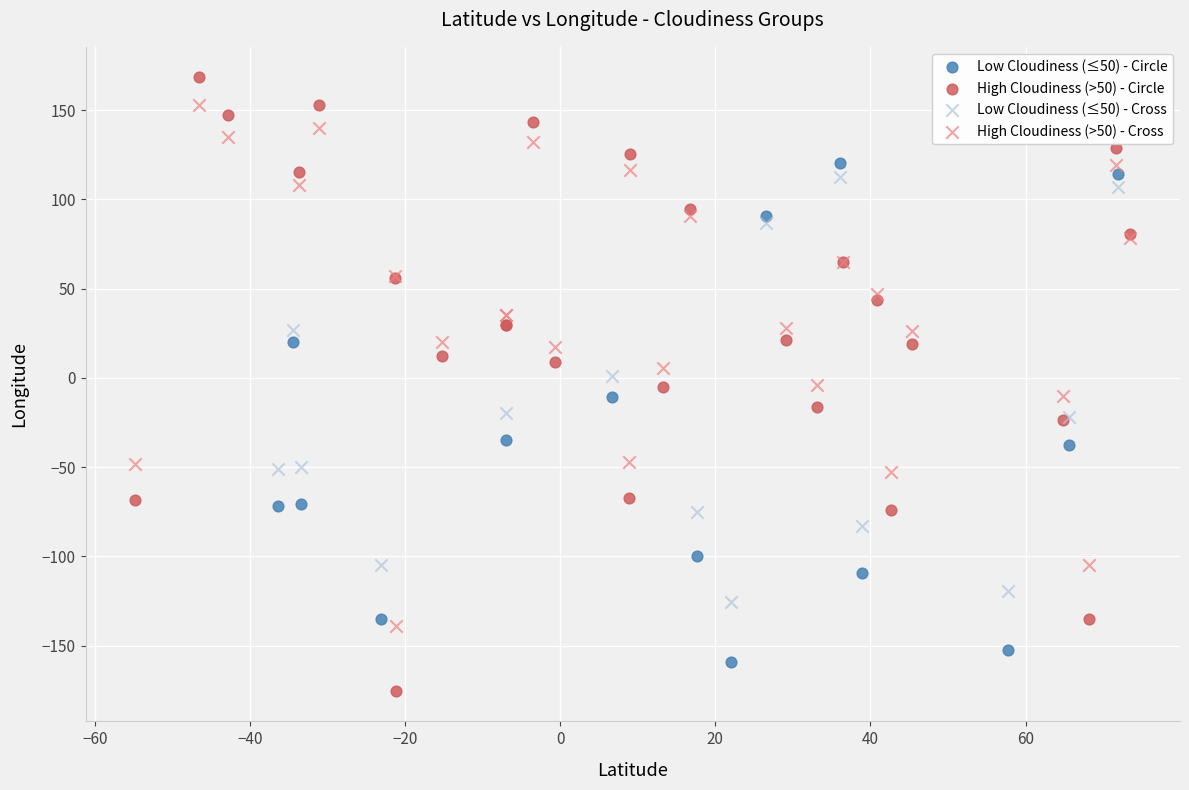

Which series contains the lowest Y value?

High Cloudiness (>50) - Circle